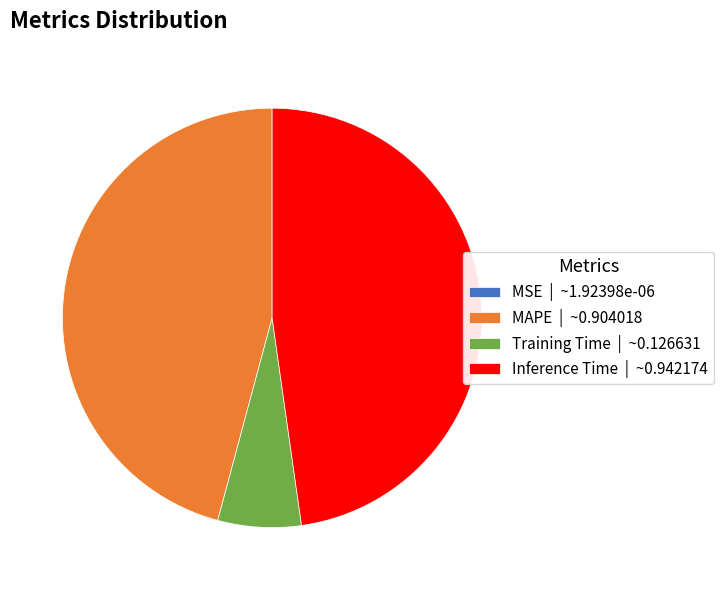

Does any single category account for the majority?

No